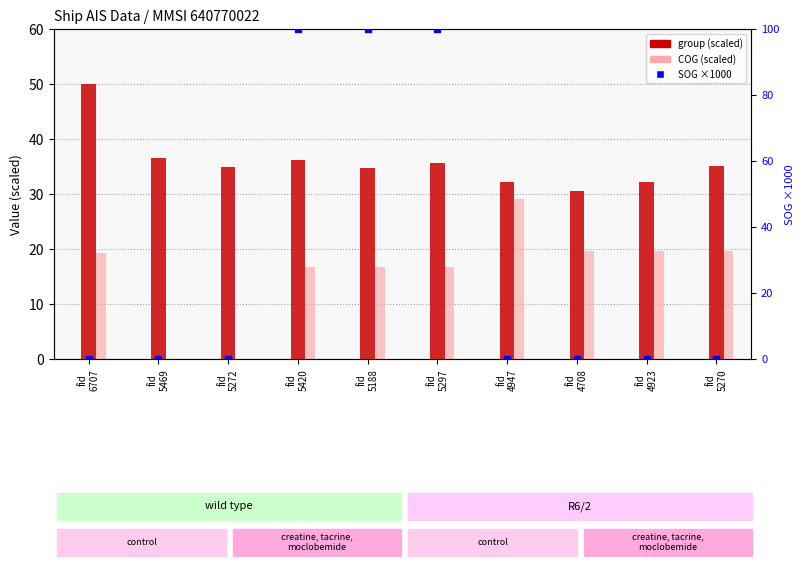

Which series reaches the maximum Y coordinate?

SOG (×1000)